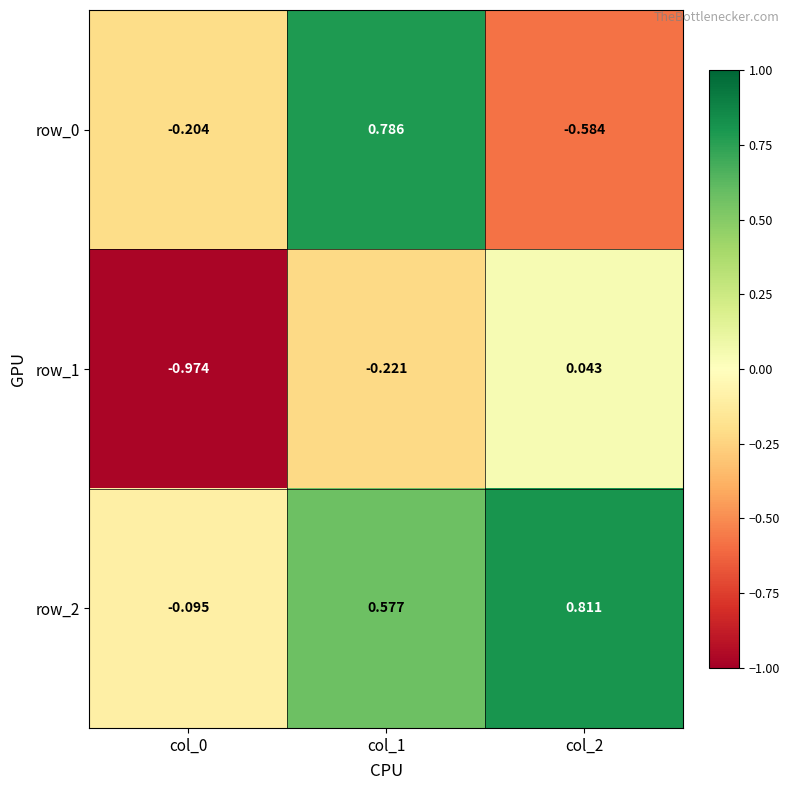

Which series has the widest spread of values?

row_0